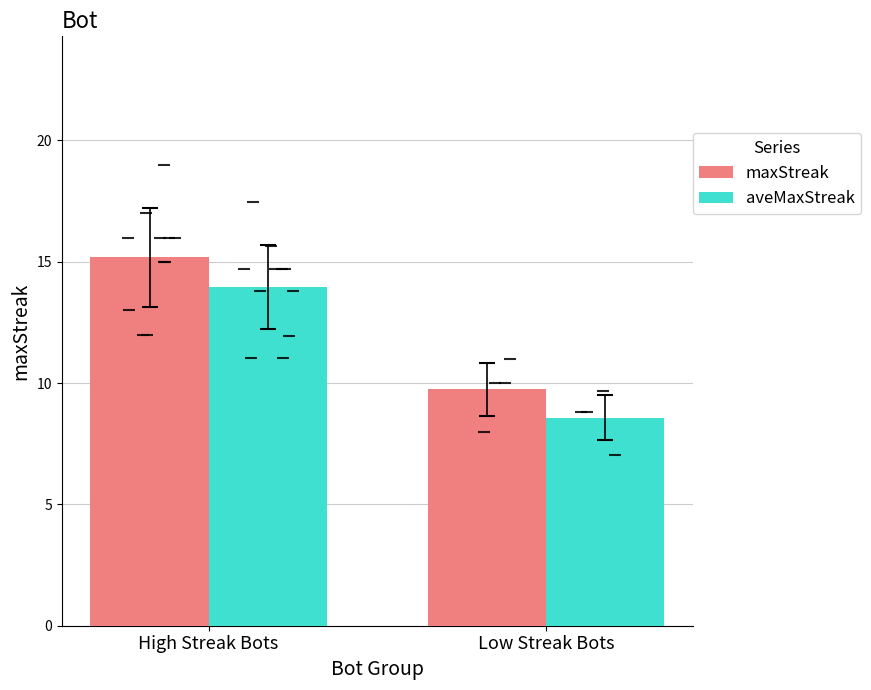

How many data points does each series have?

2